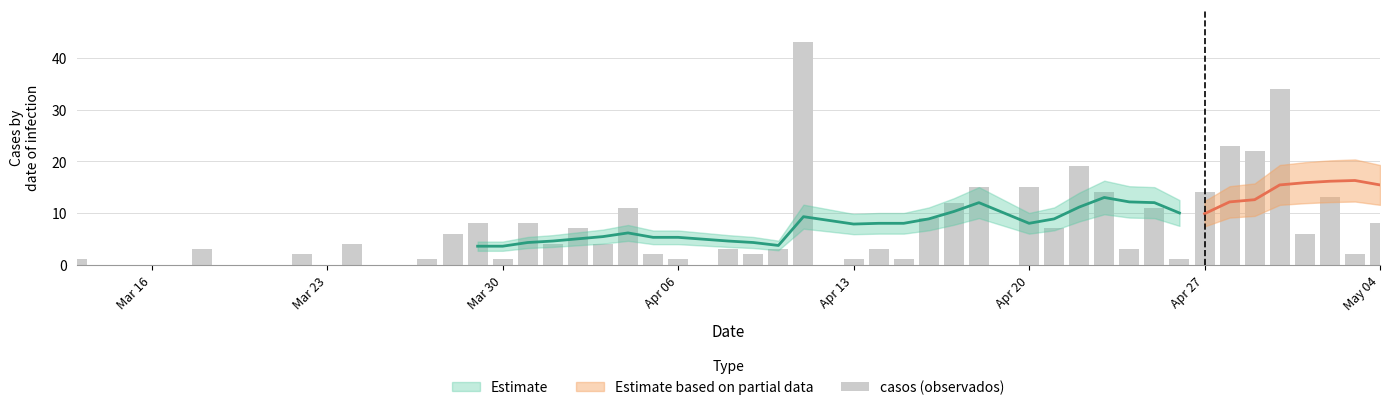

What is the greatest value displayed?

43